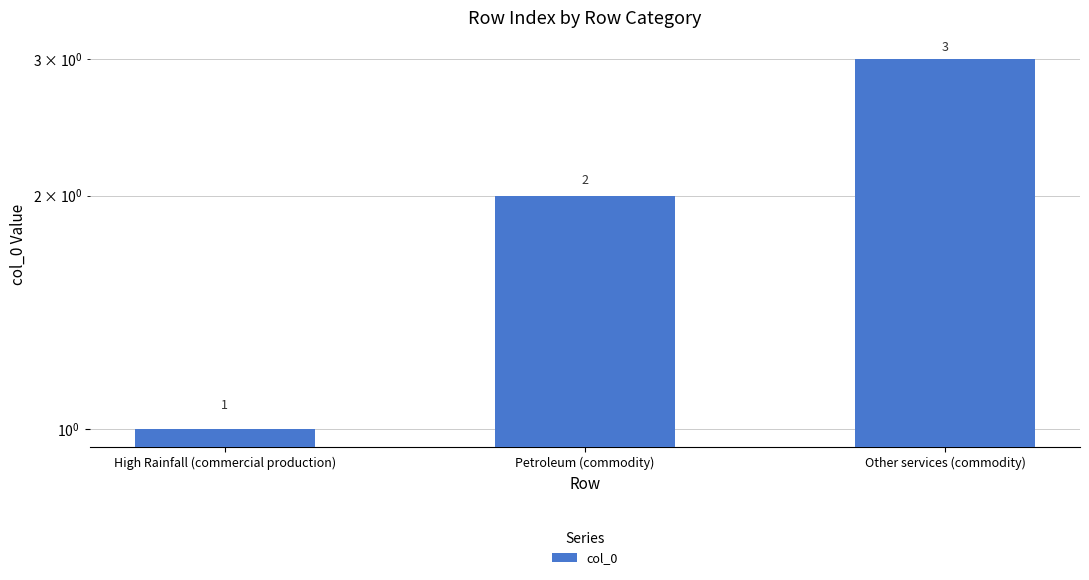

Between High Rainfall (commercial production) and Petroleum (commodity), which is larger?

Petroleum (commodity)